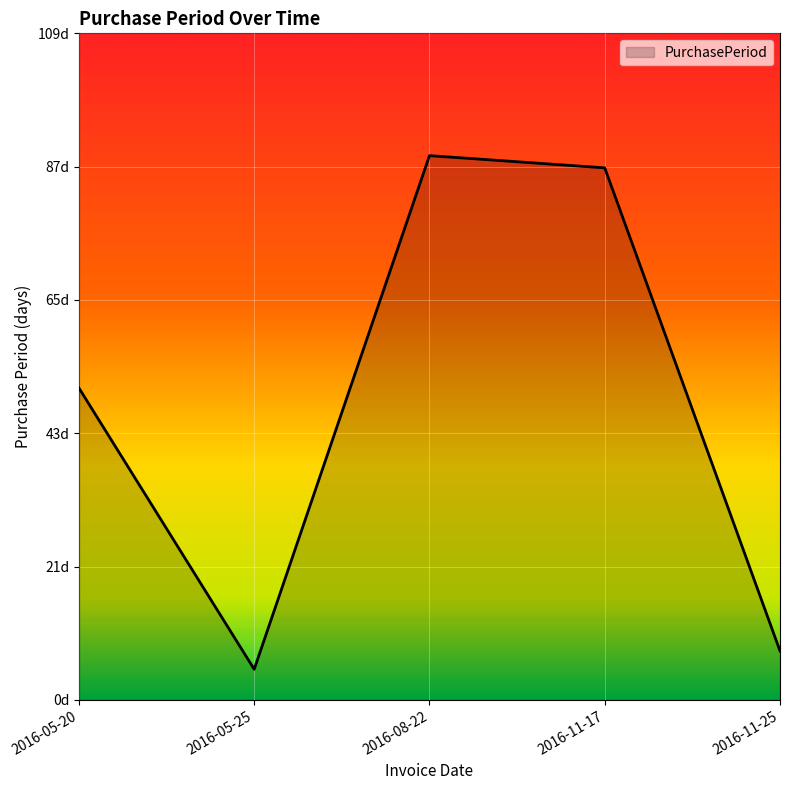

Is this an area chart (filled region under the line)?

Yes